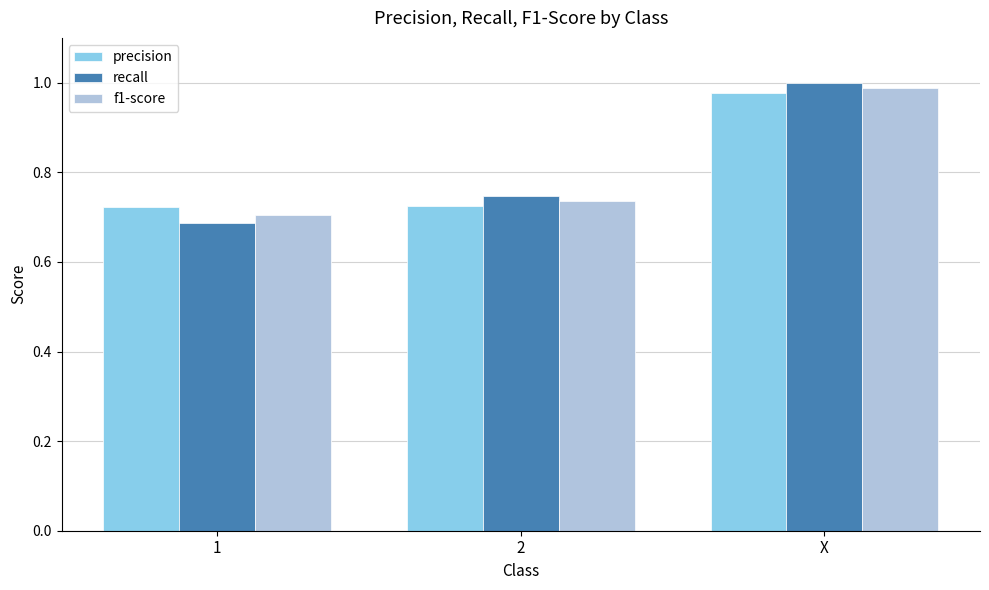

Between 2 and X, which series saw the biggest shift?

recall